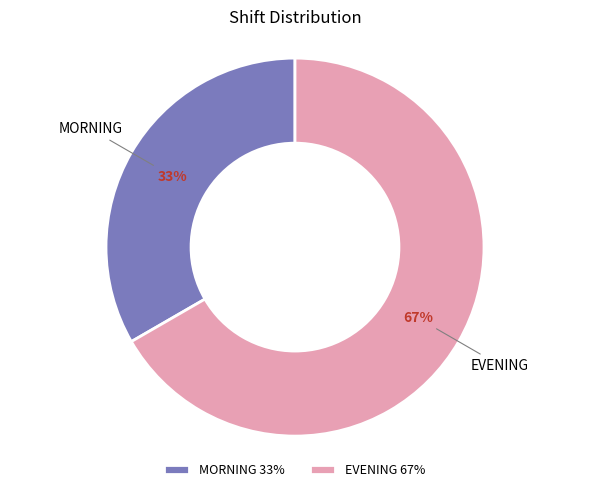

The EVENING slice represents 78% of the pie. True or false?

False